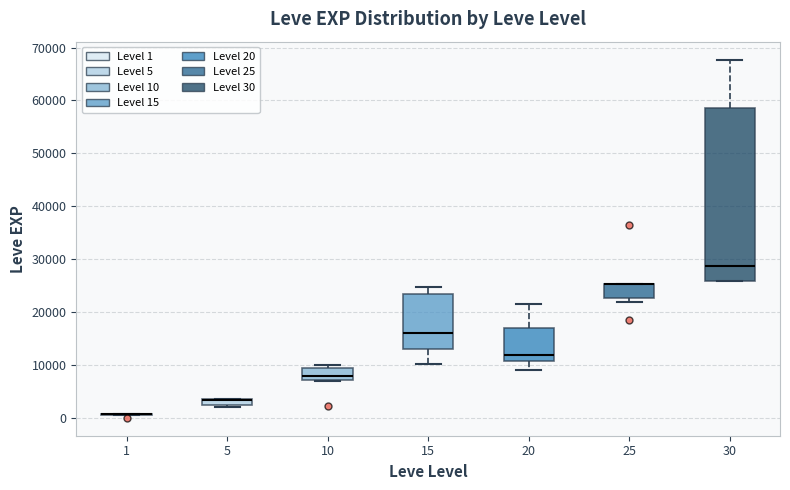

Which box is the tallest, from its lower edge to its upper edge?

30